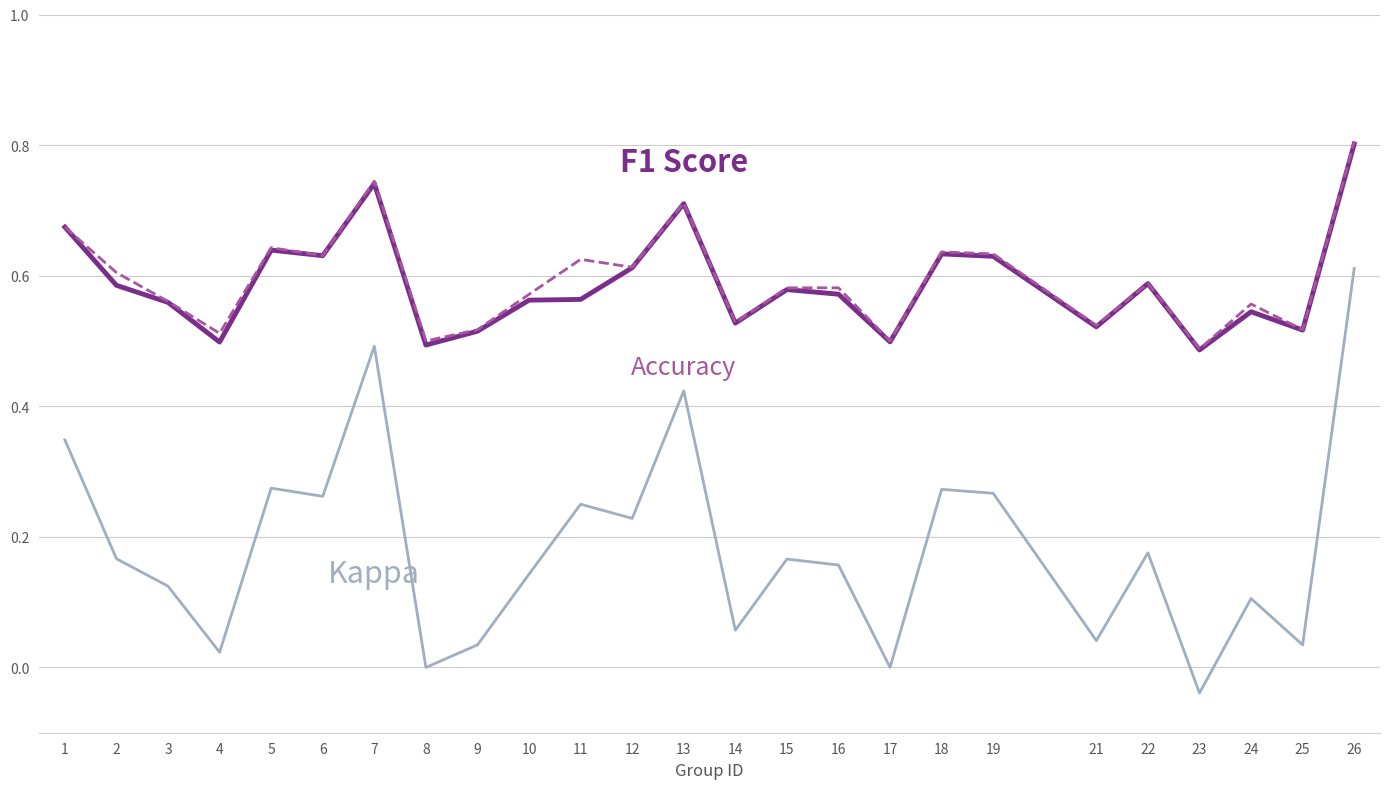

What is the maximum value shown in the chart?

0.8